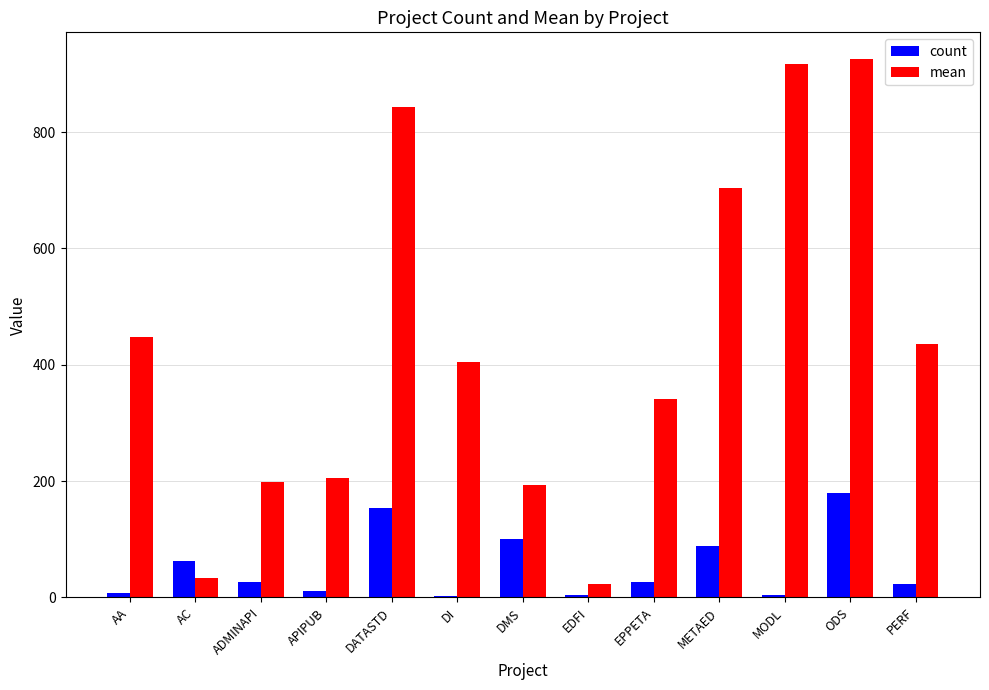

What is the label of the 2nd bar from the left?

AC